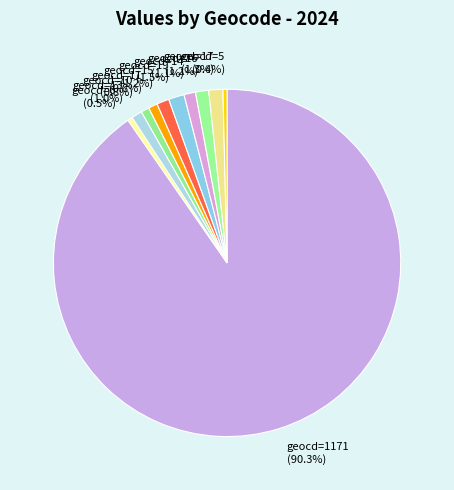

Which slice represents more than half of the pie?

geocd=1171 (90.3%)